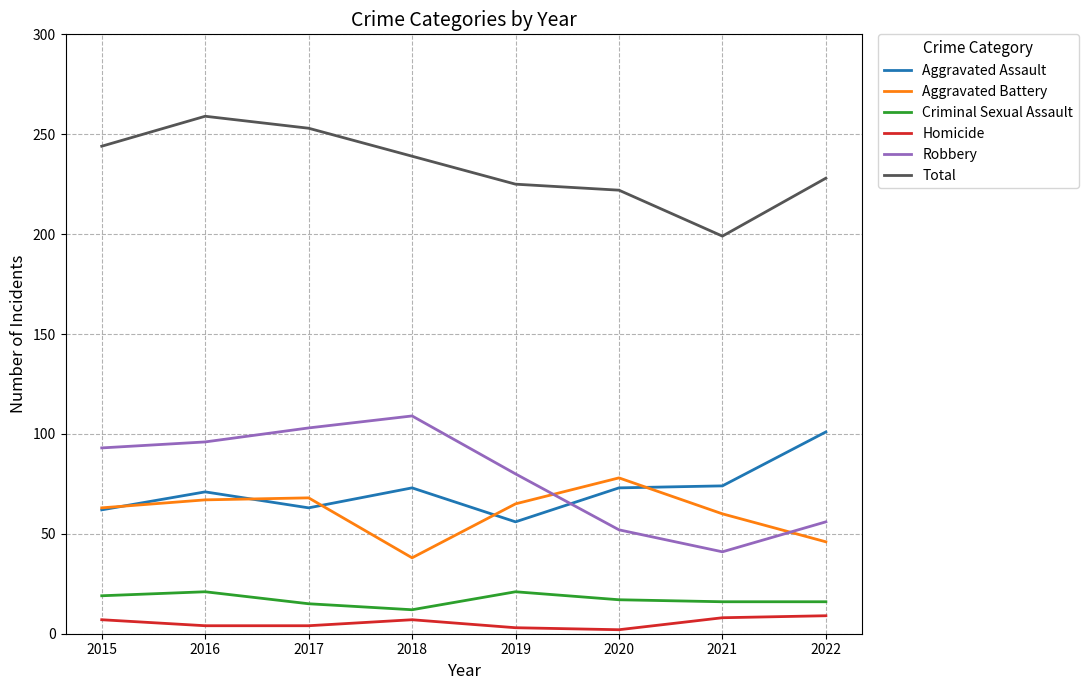

Which series changed the most between 2019 and 2022?

Aggravated Assault